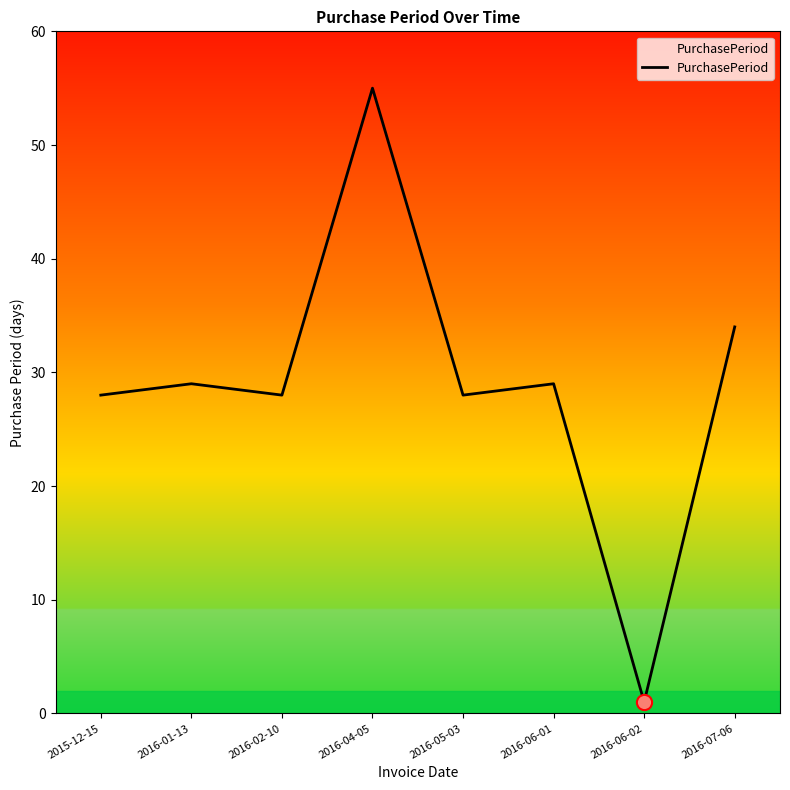

What is the change in value from 2016-05-03 to 2016-06-01?

+1